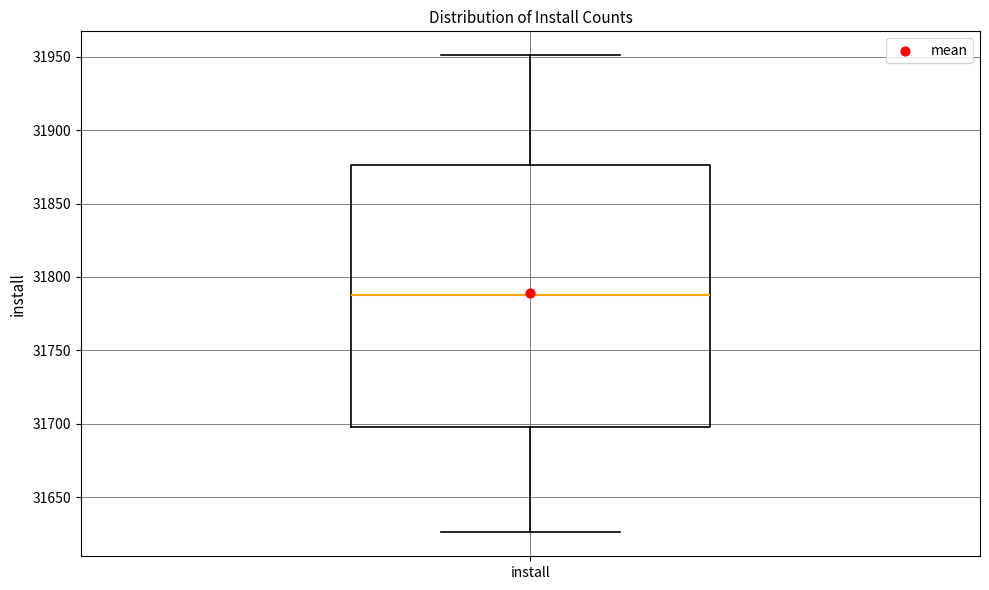

Where does the upper whisker of the box for install end on the y-axis? The values are not printed on the chart, so give them approximately, as read against the axis.

31950